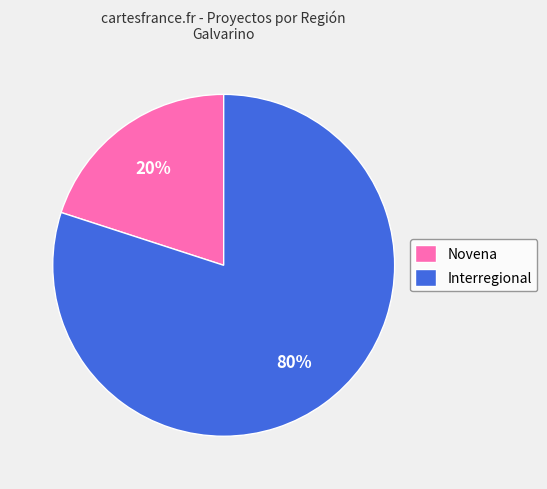

Combined, do Novena and Interregional account for over 50%?

Yes